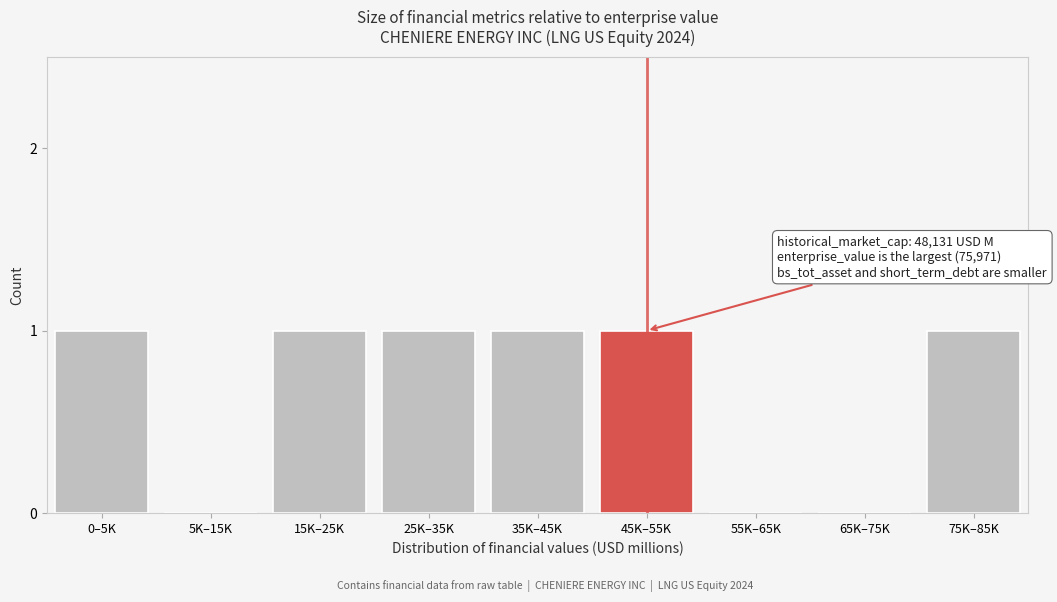

Reading left to right, extract all data points from this chart.

0–5K=1	5K–15K=0	15K–25K=1	25K–35K=1	35K–45K=1	45K–55K=1	55K–65K=0	65K–75K=0	75K–85K=1